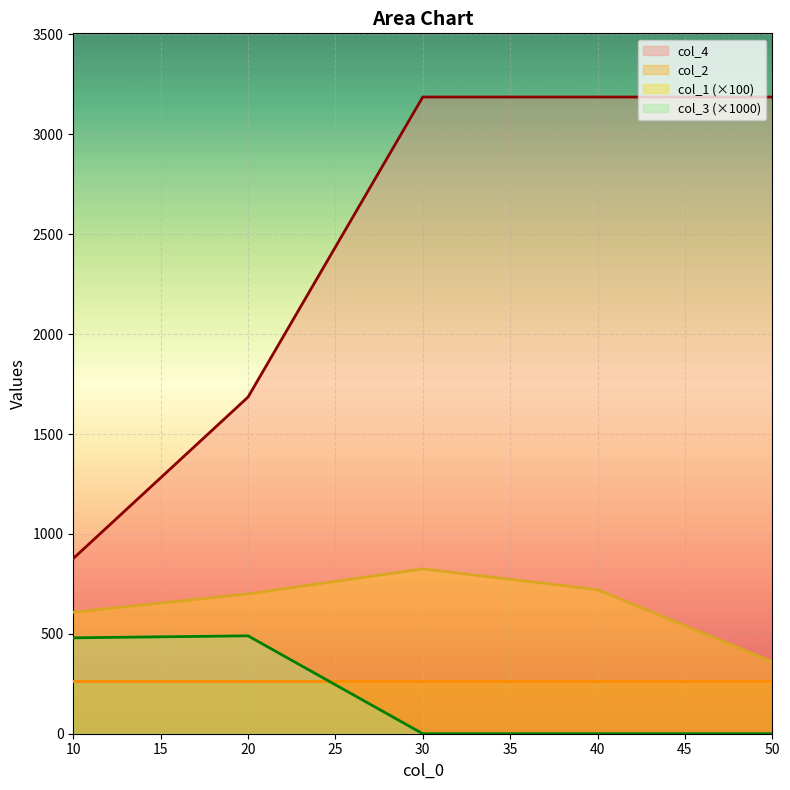

How many lines are shown in the chart?

4